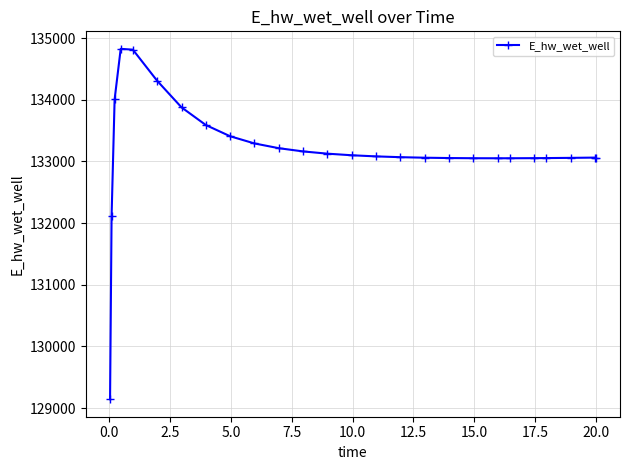

How many categories are shown in the chart?

26